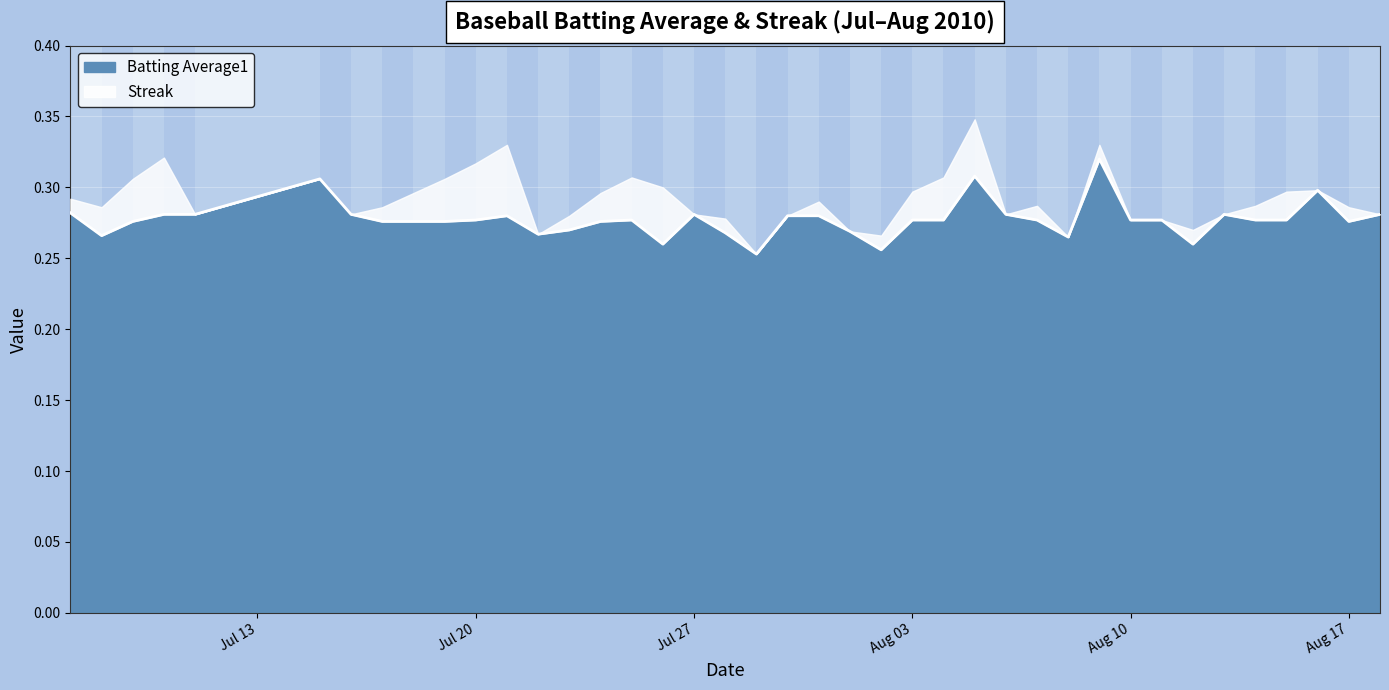

Read the value at 2010-08-06.

0.3